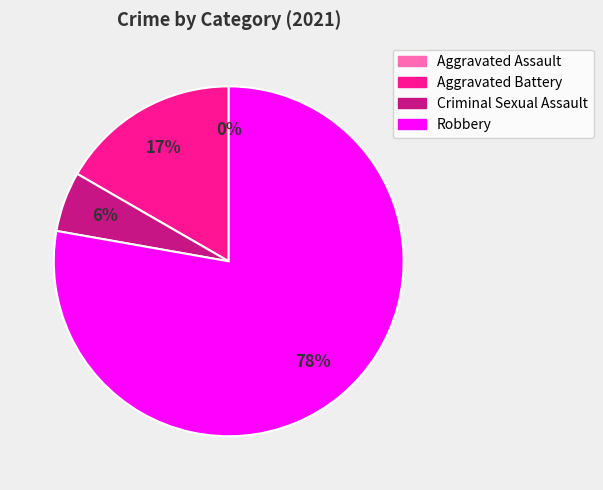

What percentage is NOT represented by Criminal Sexual Assault?

94.4%